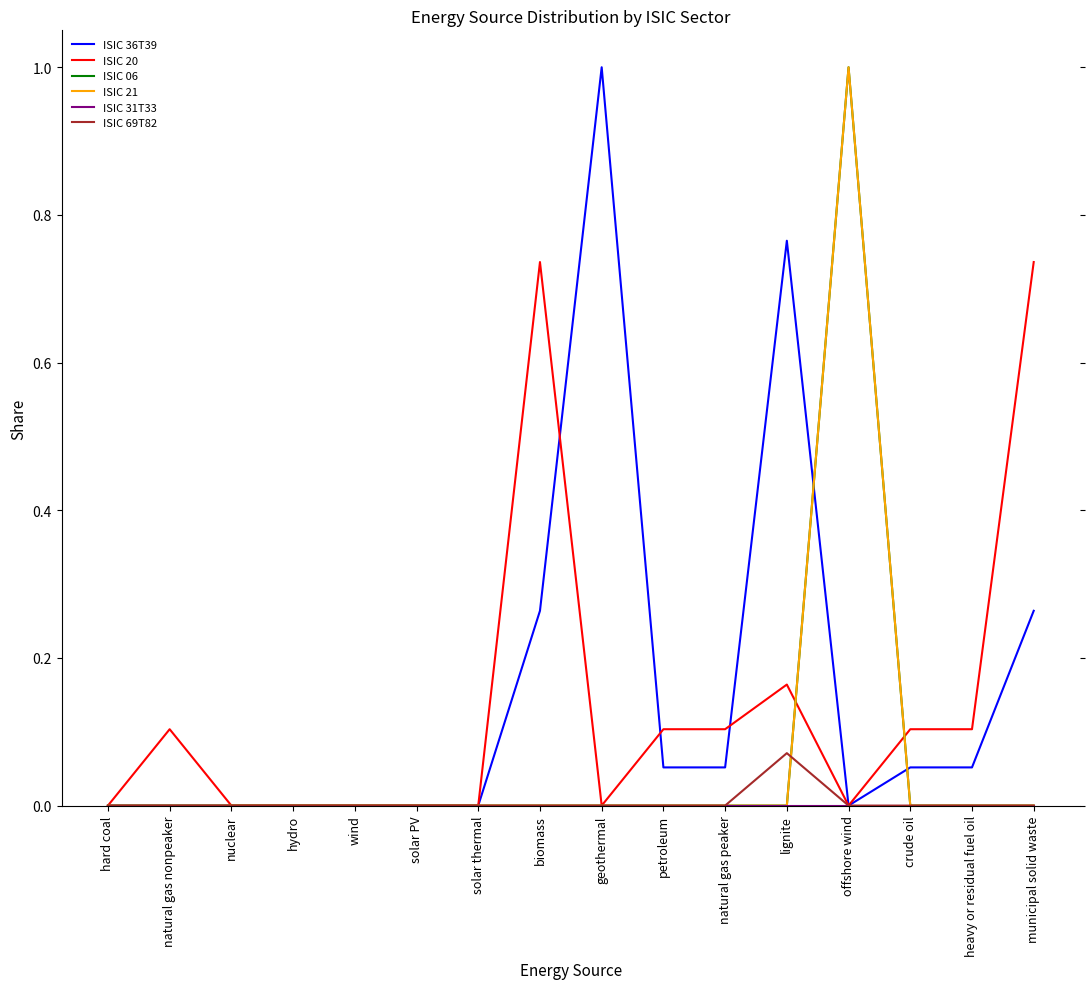

Reading right to left, list all the values displayed in this chart.

ISIC 36T39: 0.3	0.1	0.1	0.0	0.8	0.1	0.1	1.0	0.3	0.0	0.0	0.0	0.0	0.0	0.0	0.0
ISIC 20: 0.7	0.1	0.1	0.0	0.2	0.1	0.1	0.0	0.7	0.0	0.0	0.0	0.0	0.0	0.1	0.0
ISIC 06: 0.0	0.0	0.0	1.0	0.0	0.0	0.0	0.0	0.0	0.0	0.0	0.0	0.0	0.0	0.0	0.0
ISIC 21: 0.0	0.0	0.0	1.0	0.0	0.0	0.0	0.0	0.0	0.0	0.0	0.0	0.0	0.0	0.0	0.0
ISIC 31T33: 0.0	0.0	0.0	0.0	0.0	0.0	0.0	0.0	0.0	0.0	0.0	0.0	0.0	0.0	0.0	0.0
ISIC 69T82: 0.0	0.0	0.0	0.0	0.1	0.0	0.0	0.0	0.0	0.0	0.0	0.0	0.0	0.0	0.0	0.0